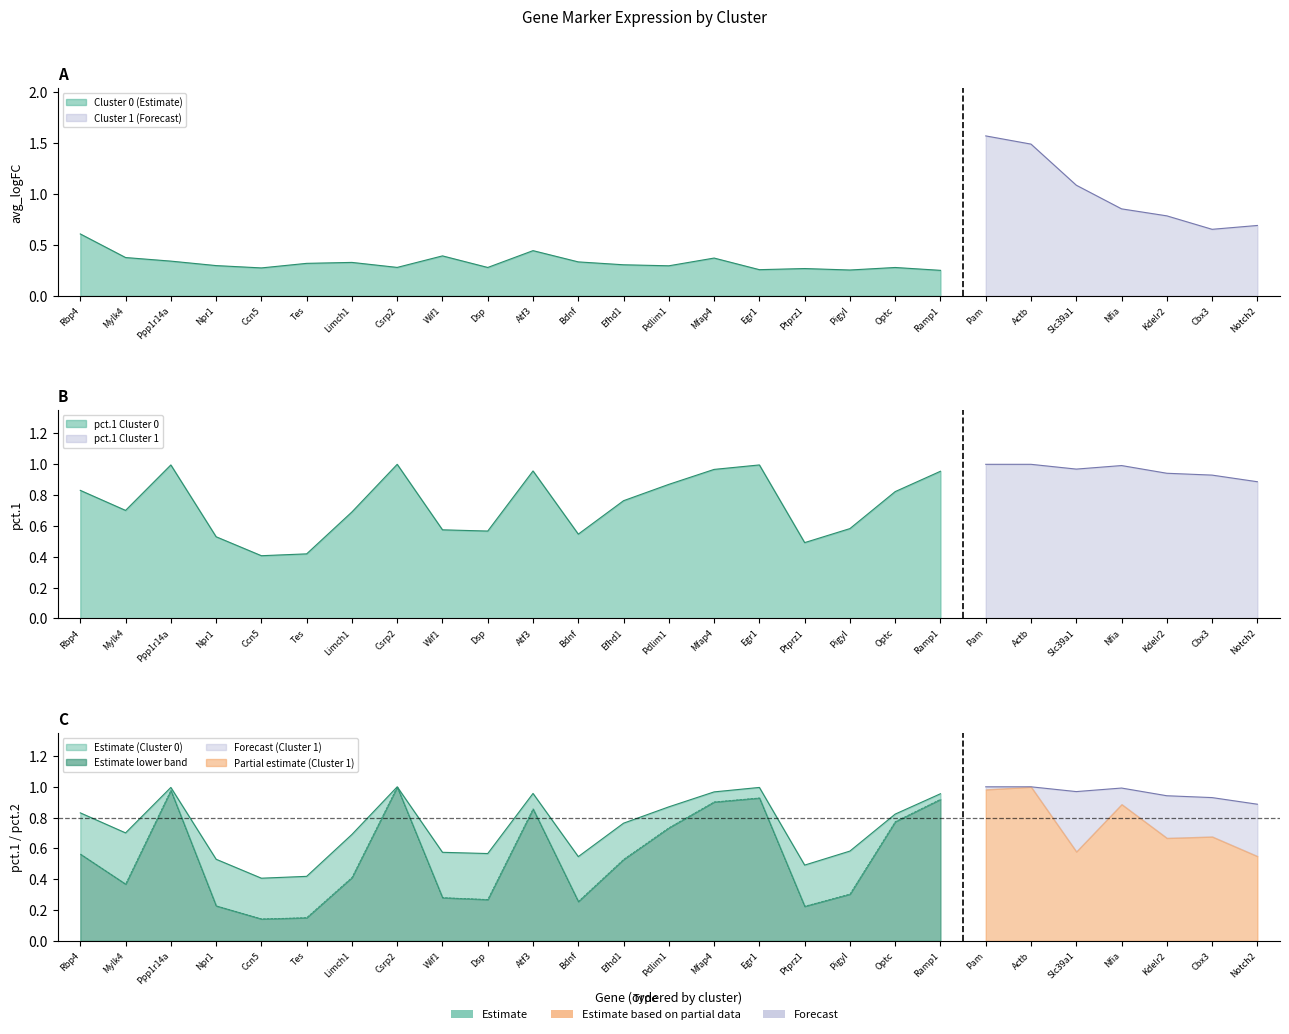

Does the chart display data point markers on the line(s)?

No